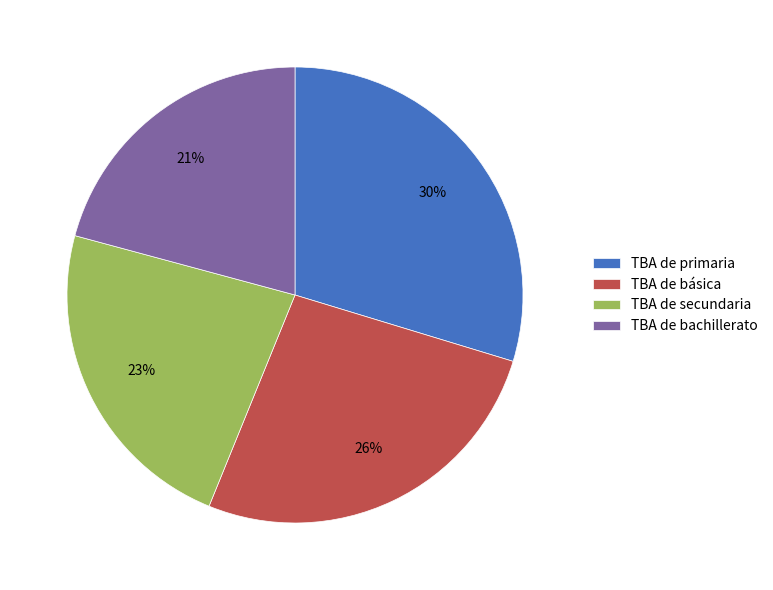

Does any single category account for the majority?

No